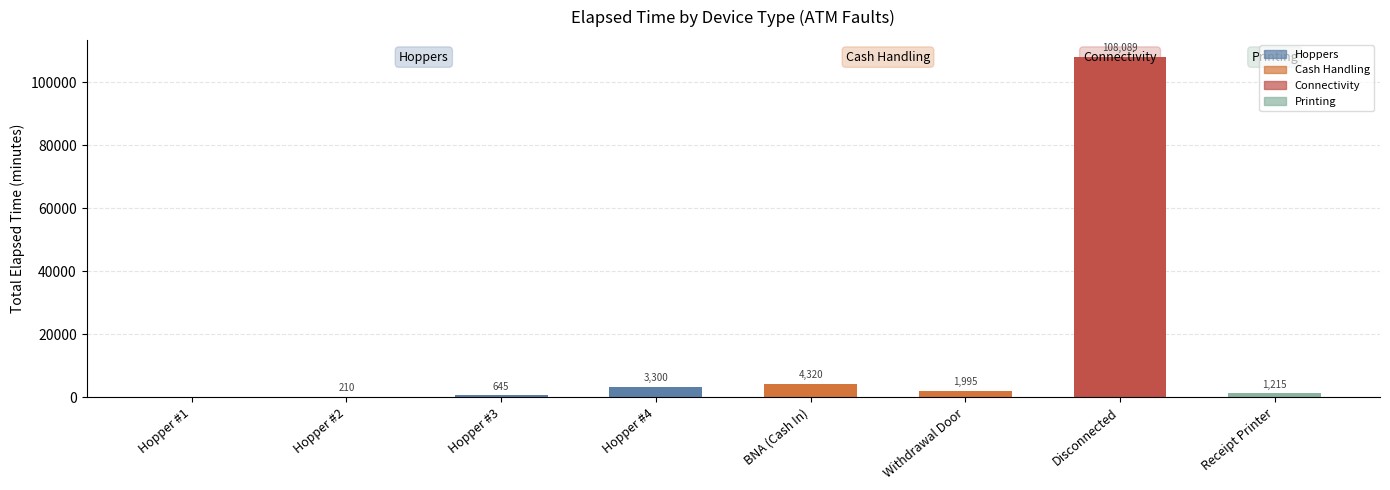

What is the greatest value displayed?

108089